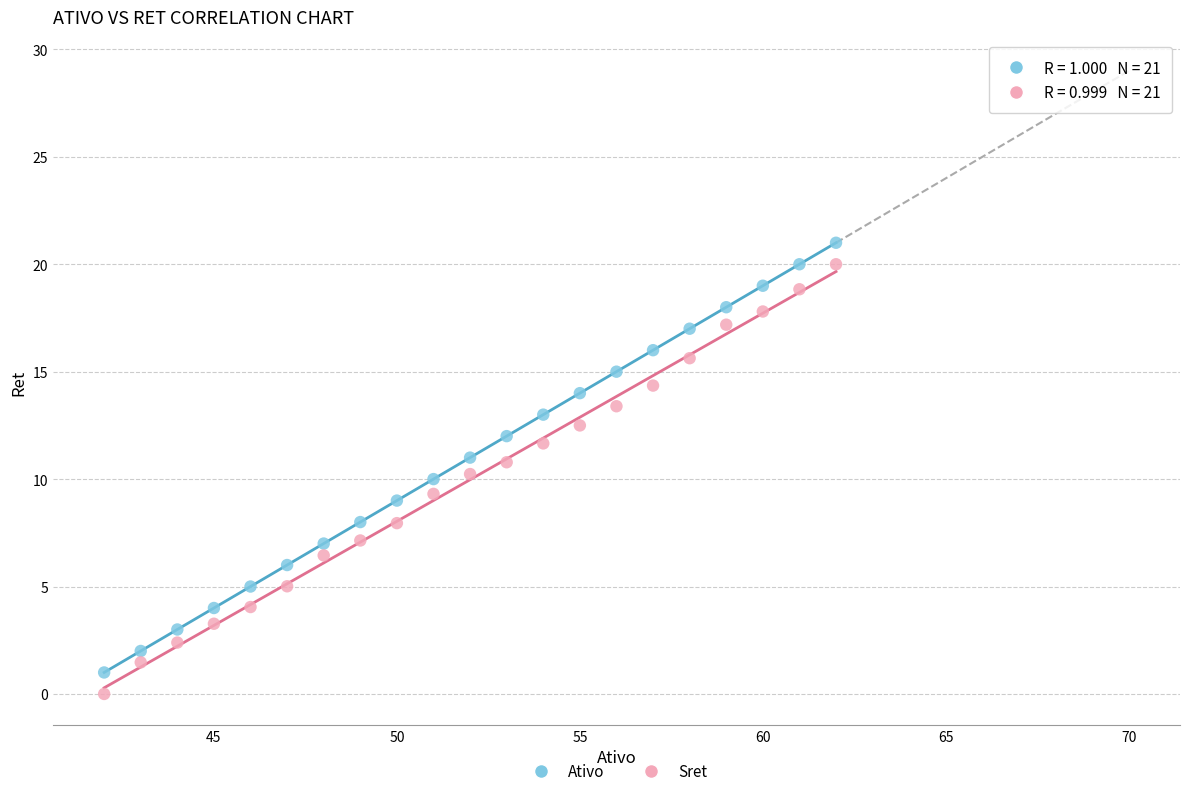

Across all data points, what is the range of X values (max minus min)?

20.0